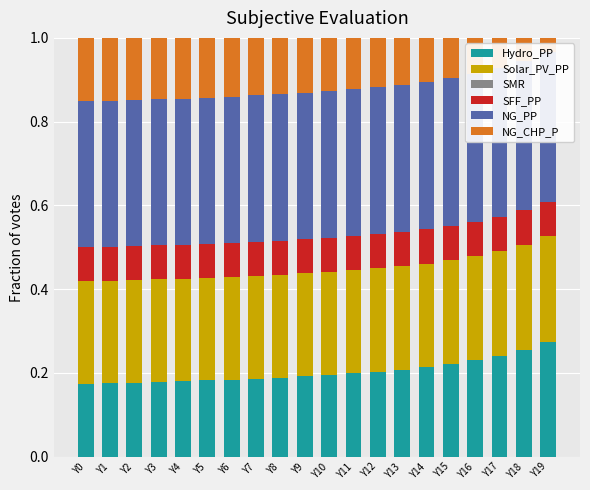

What are all the series names shown in the legend?

Hydro_PP, Solar_PV_PP, SMR, SFF_PP, NG_PP, NG_CHP_P